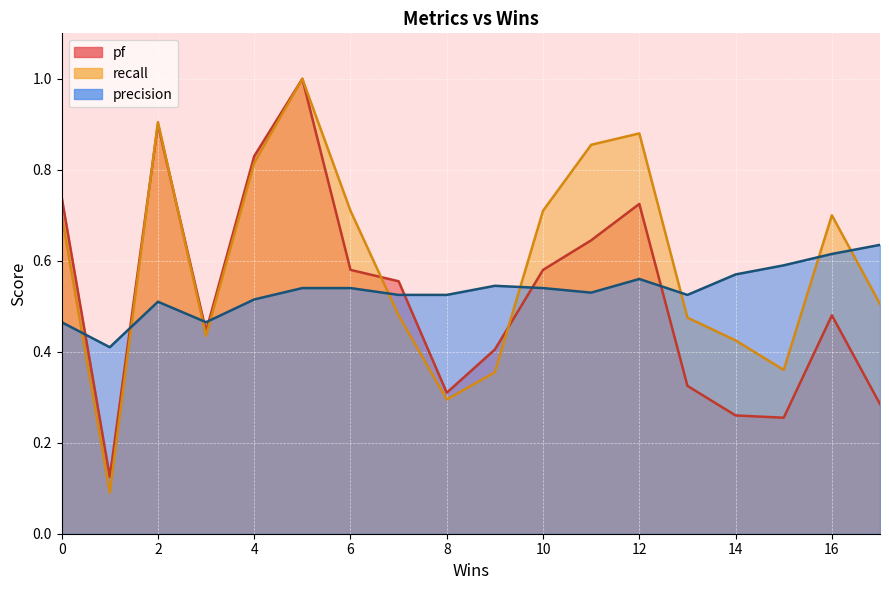

After their last crossing, which series has the higher values: pf or precision?

precision